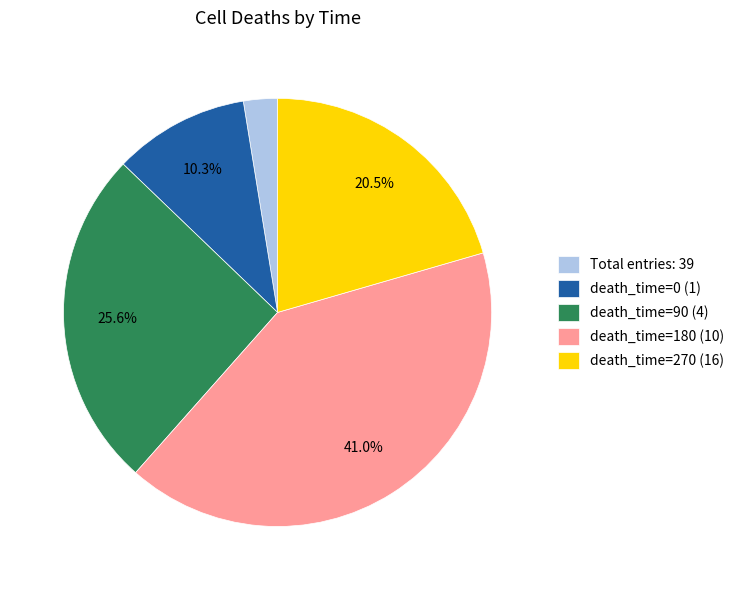

Does death_time=0 (1) represent more than half of the total?

No